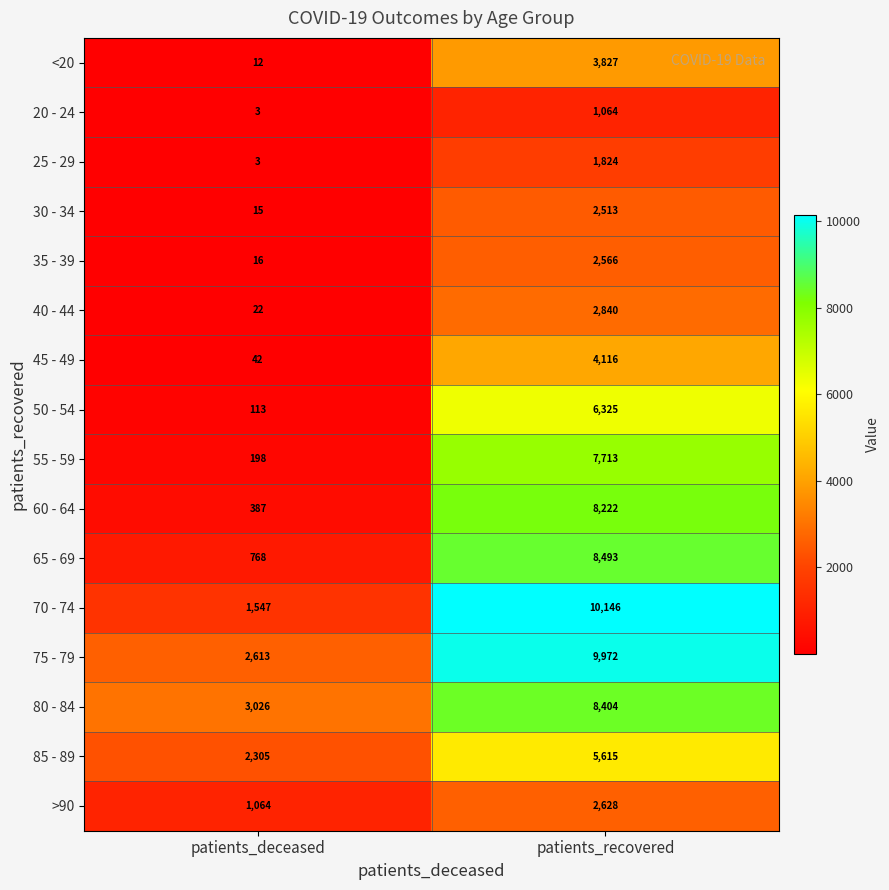

What is the difference between the <20 values at patients_deceased and patients_recovered?

3815